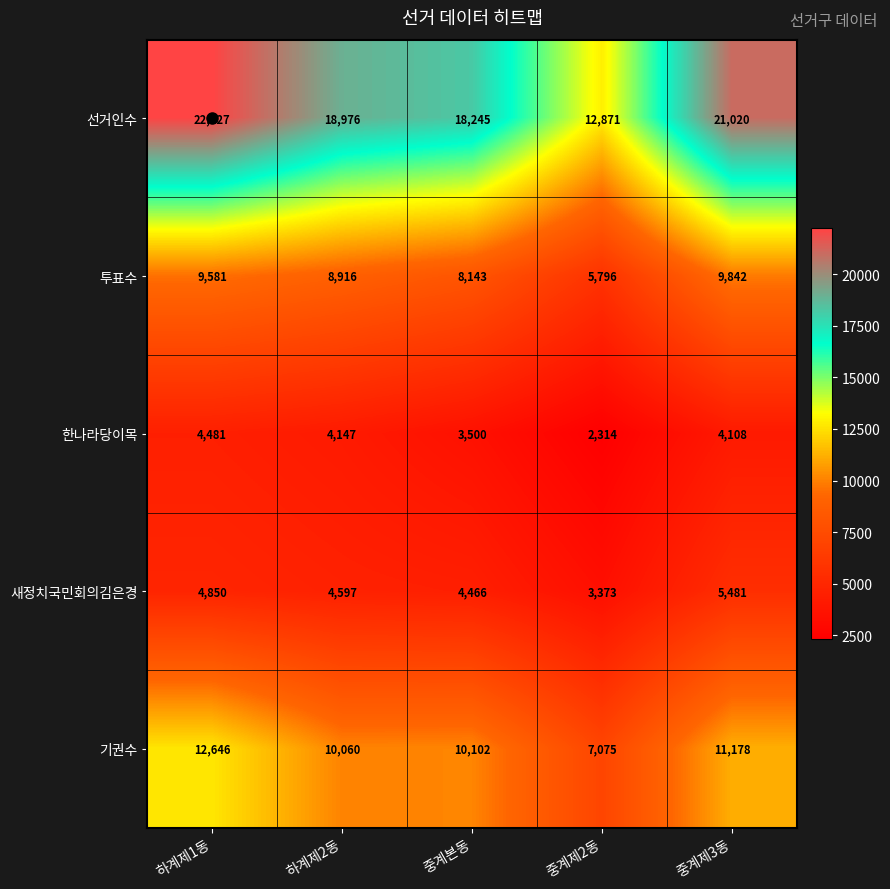

How many categories are shown in the chart?

5